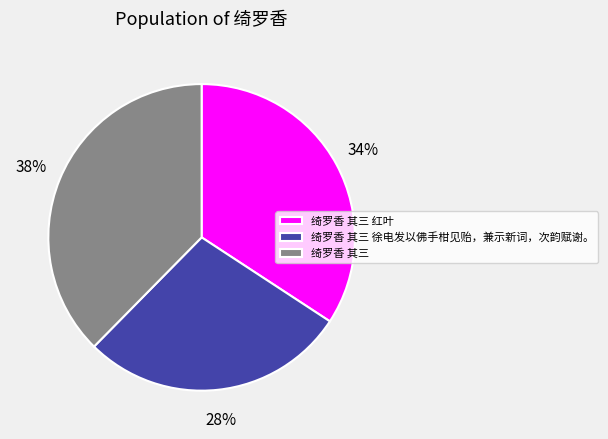

Does 绮罗香 其三 徐电发以佛手柑见贻，兼示新词，次韵赋谢。 account for over 50% of the chart?

No